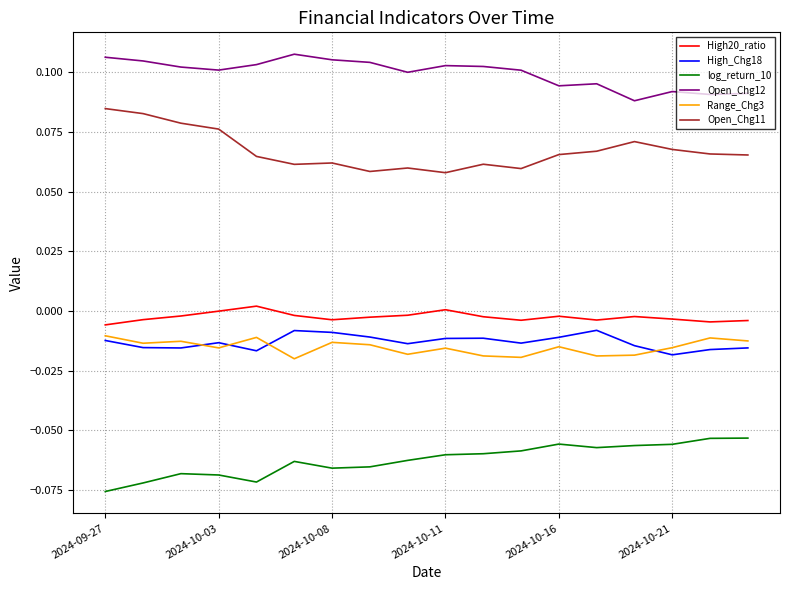

True or false: High_Chg18 and Open_Chg12 cross at least once.

False